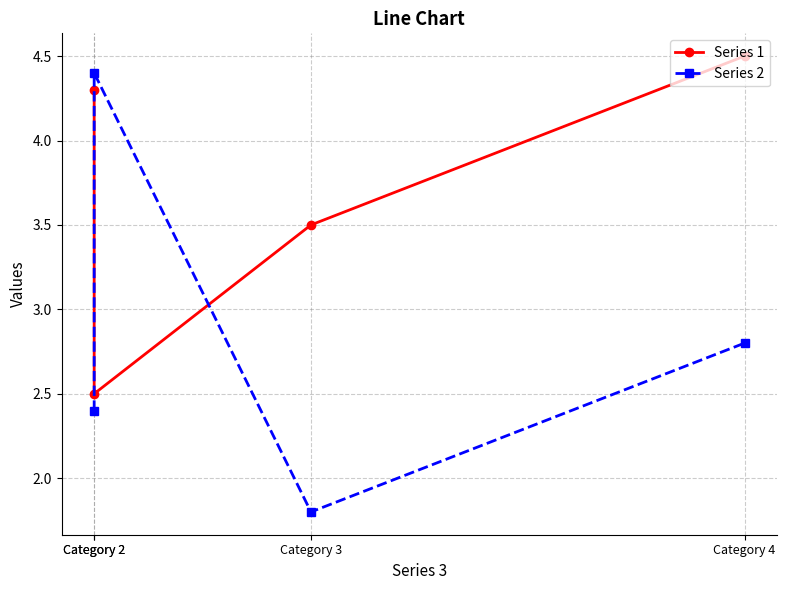

At which label does Series 2 first exceed 2?

Category 2